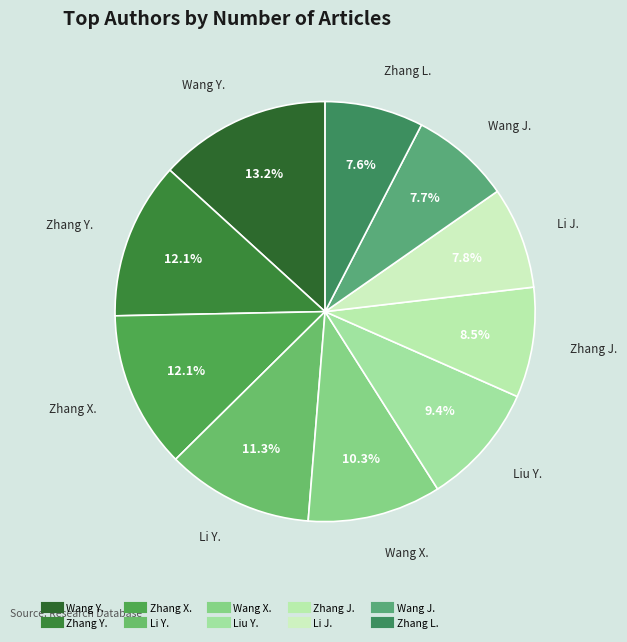

How many slices are in this pie chart?

10